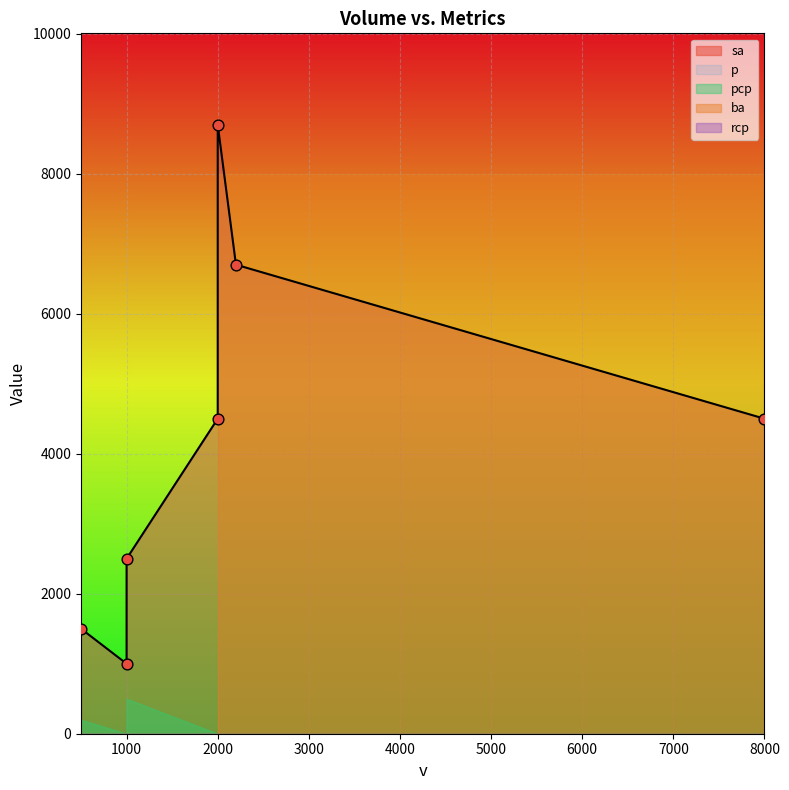

Which series contains the lowest Y value?

pcp